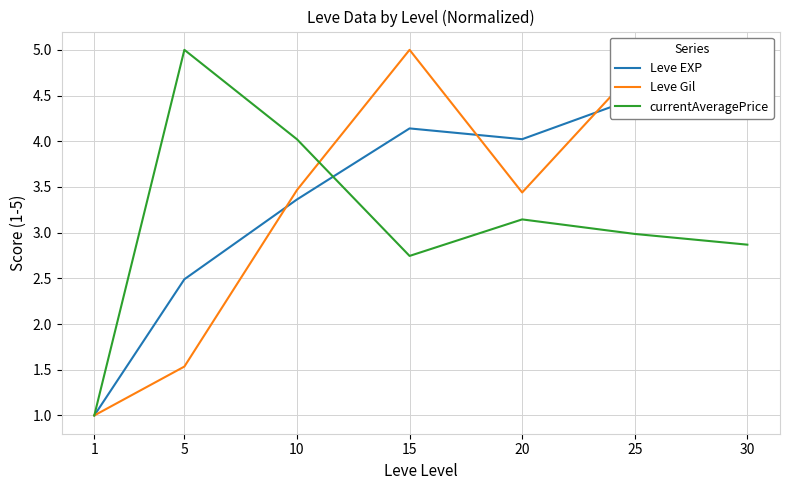

True or false: Leve Gil has more than 0 interior local peaks.

True